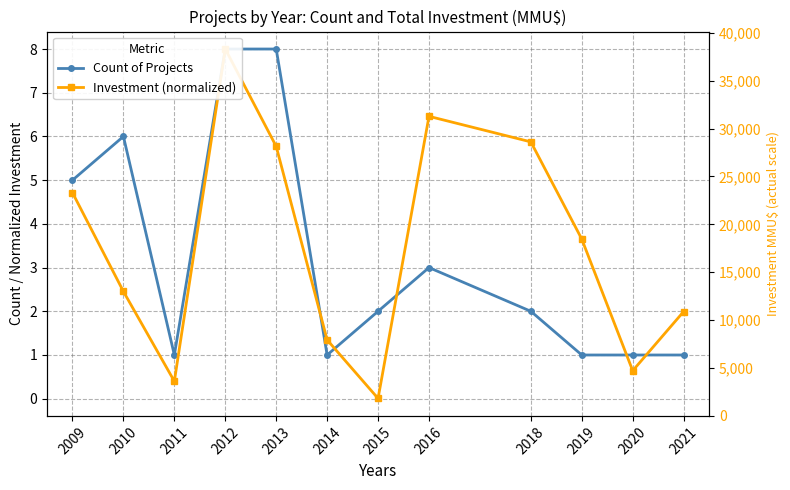

What is the difference between the maximum and minimum values in the Investment (normalized) series?

8.0